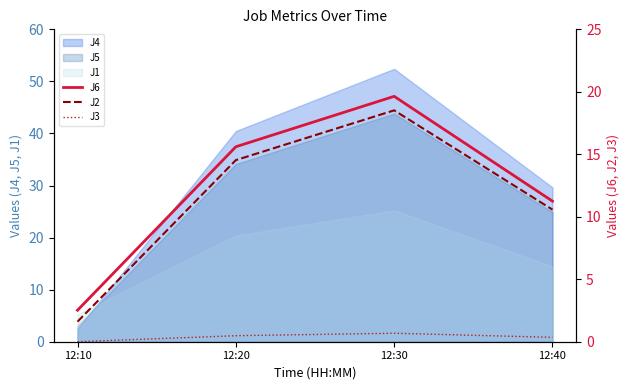

List the labels in order of J1 value, largest first.

12:30, 12:20, 12:40, 12:10